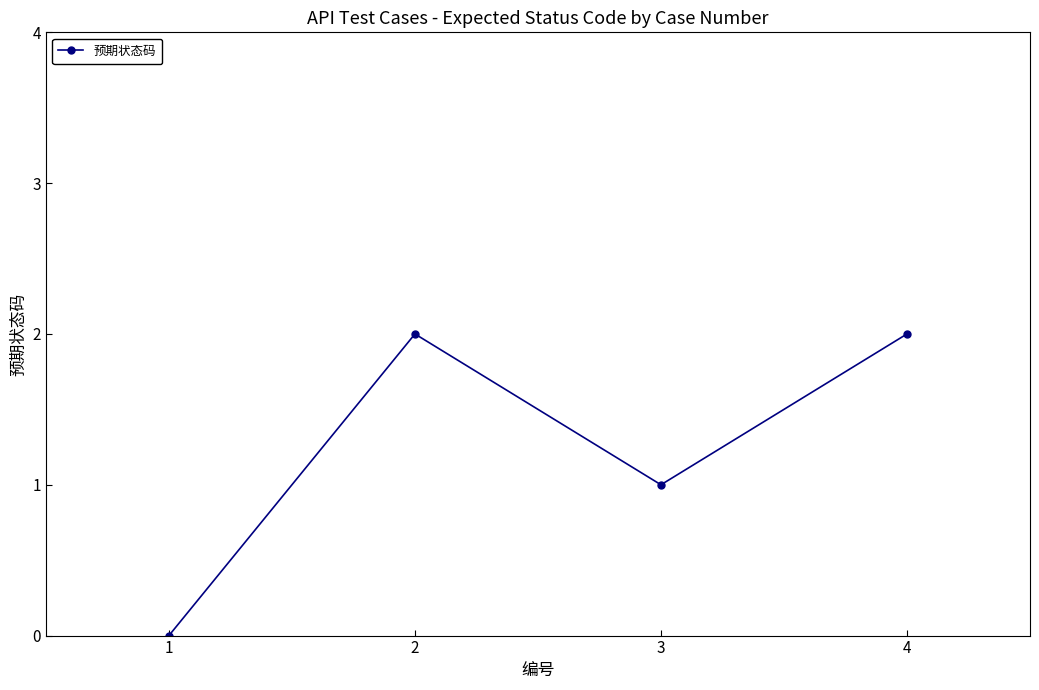

Which category has the lowest value across all series?

1